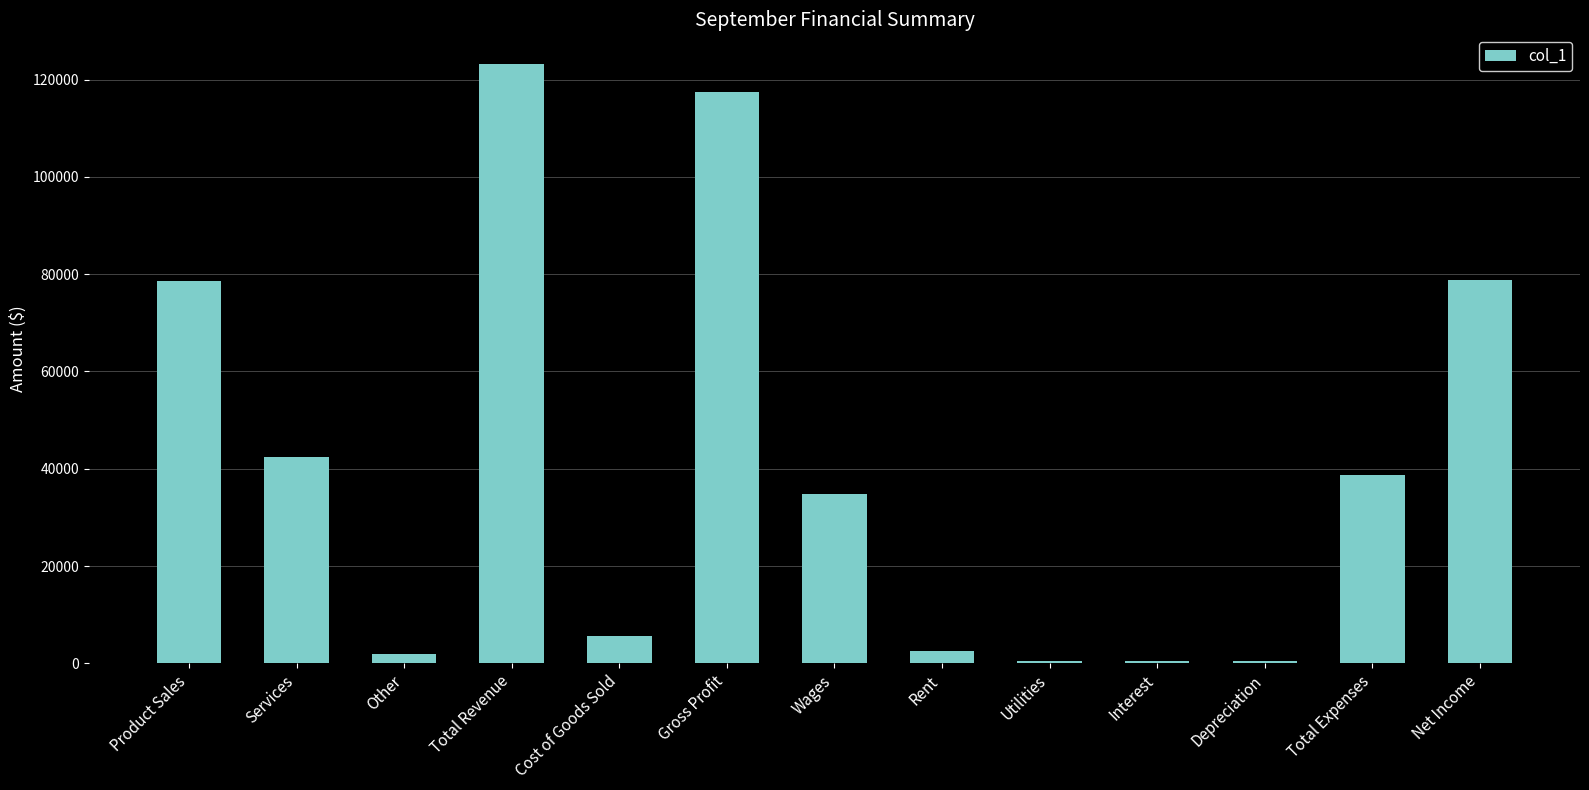

At which label does the data first exceed 34750?

Product Sales